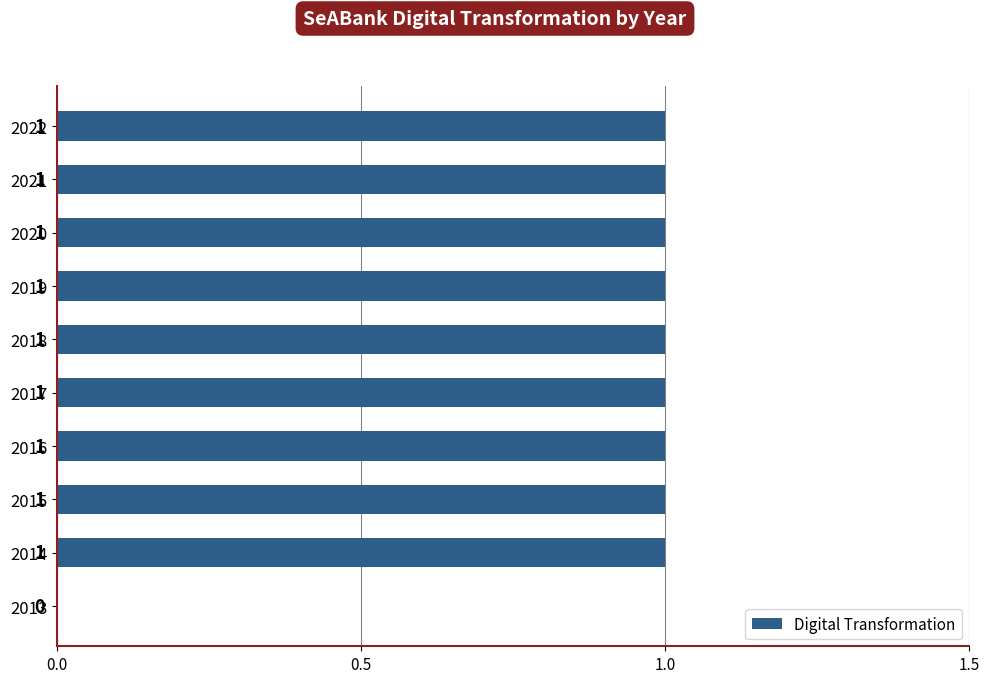

At which label is the value closest to 0?

2013